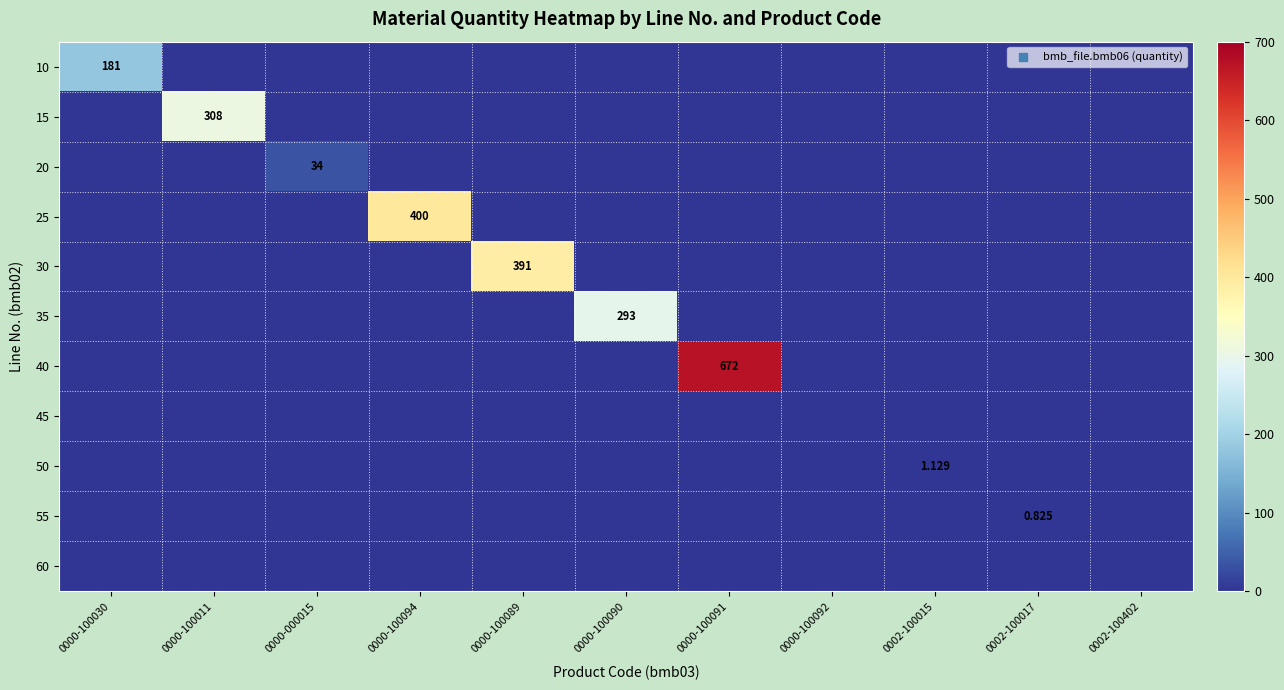

Rank the categories by 15 value from lowest to highest.

0000-100030, 0000-000015, 0000-100094, 0000-100089, 0000-100090, 0000-100091, 0000-100092, 0002-100015, 0002-100017, 0002-100402, 0000-100011